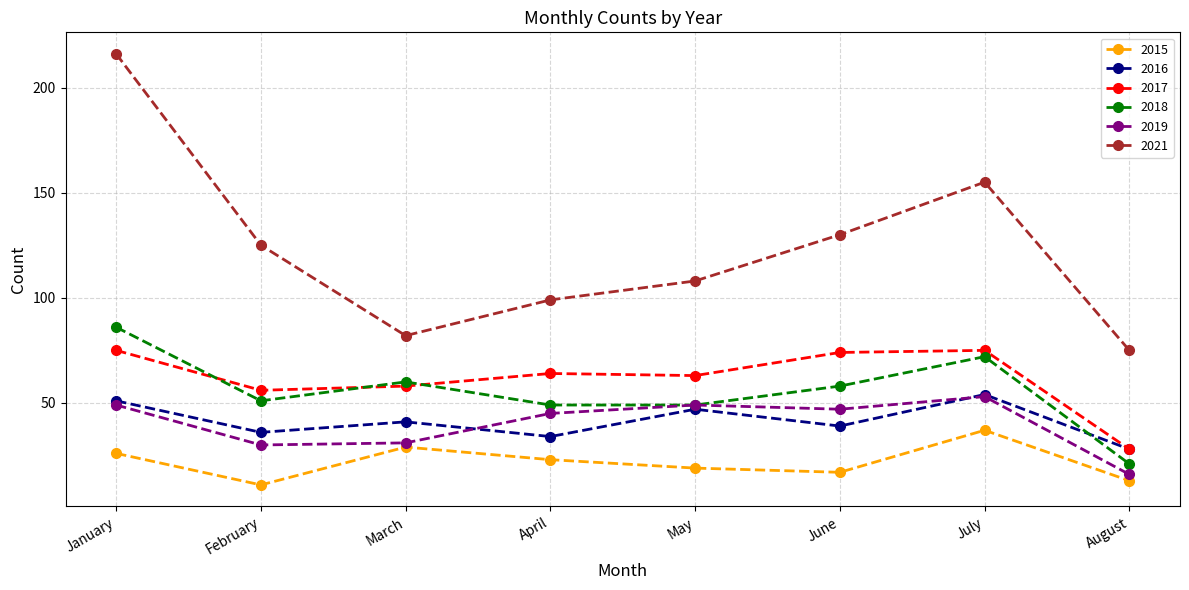

Rank the categories by 2015 value from lowest to highest.

February, August, June, May, April, January, March, July